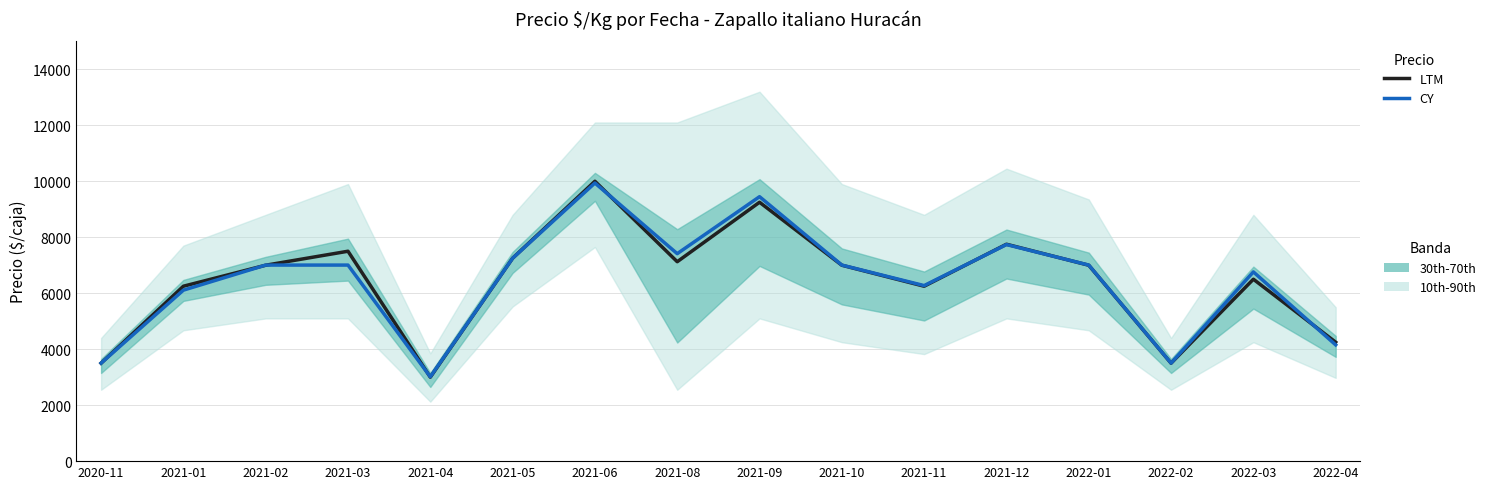

True or false: CY has more than 2 interior local peaks.

True